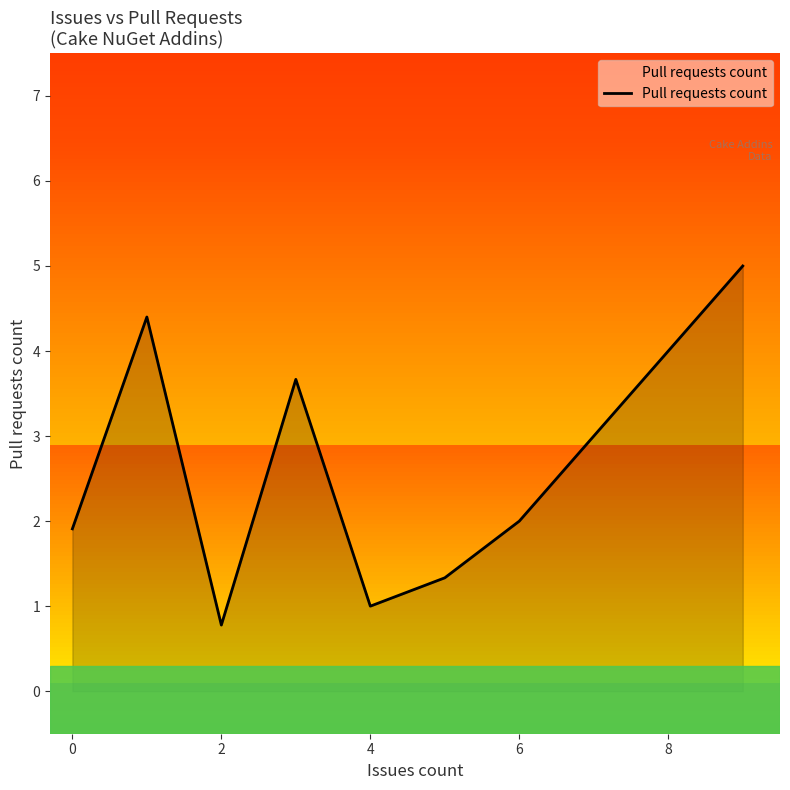

What is the difference between the maximum and minimum values?

4.2